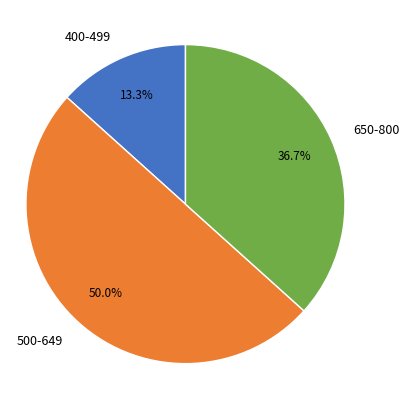

Does 650-800 account for over 50% of the chart?

No